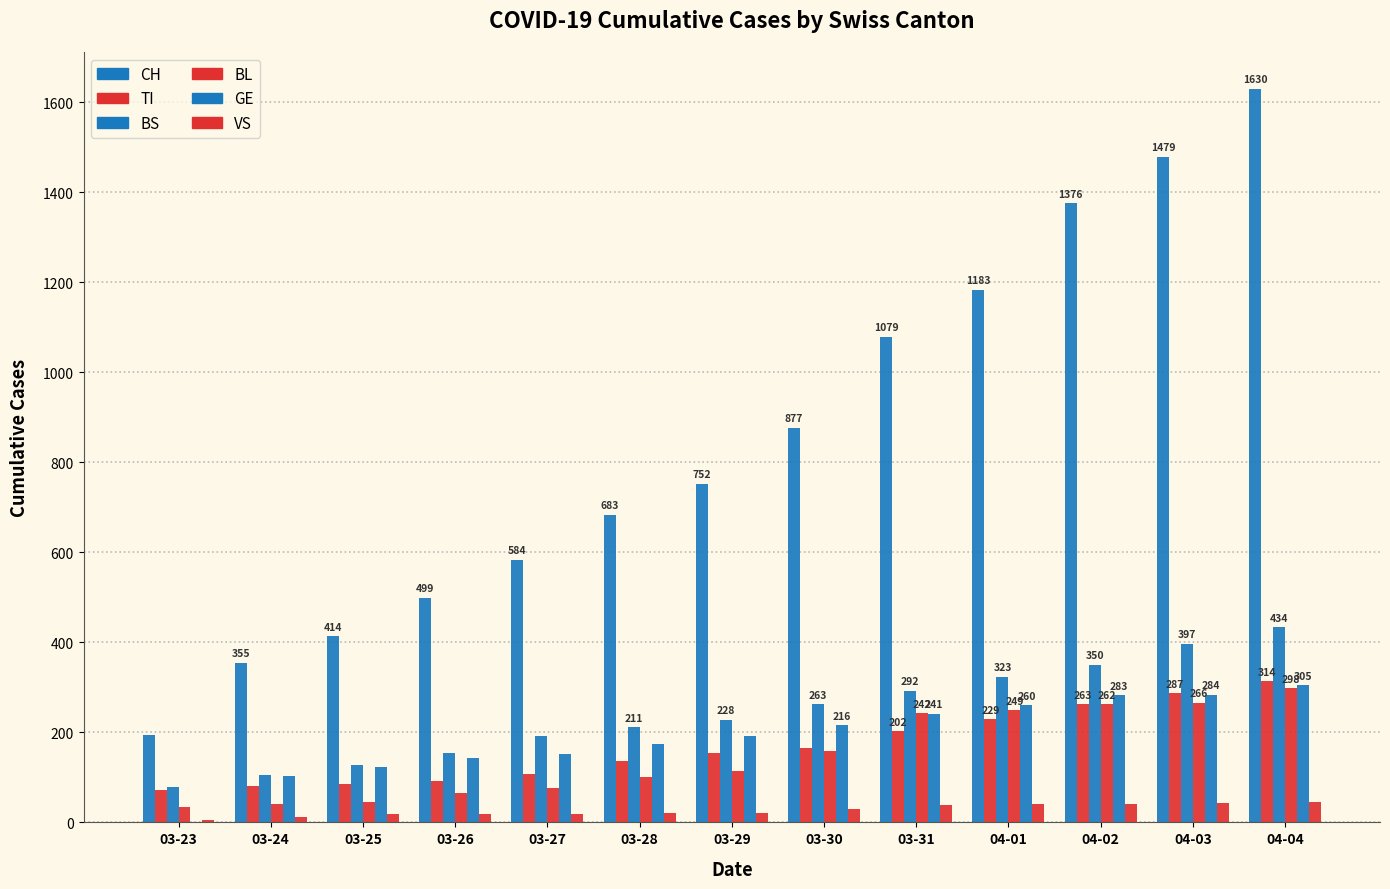

At which label does BL reach its peak?

04-04